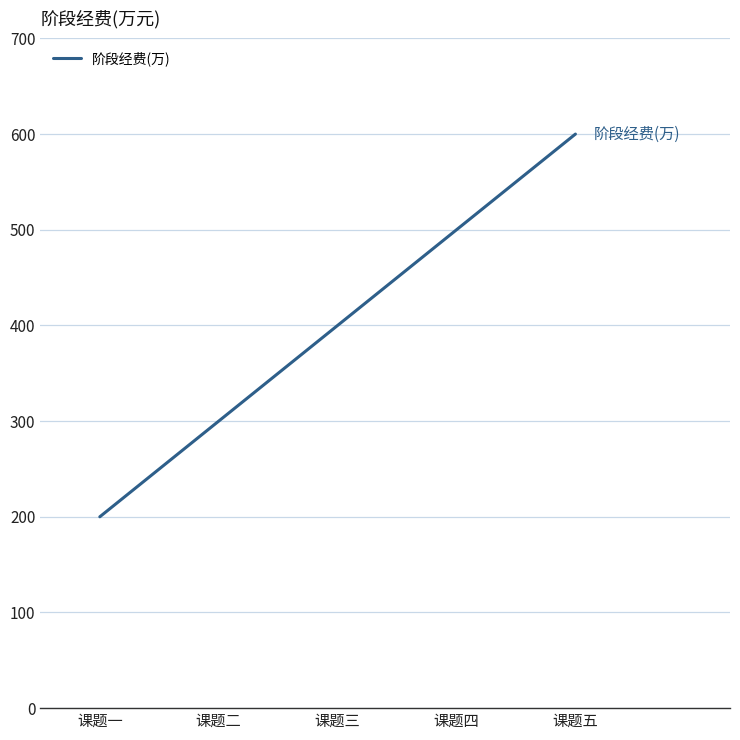

Read the value at 课题四.

500